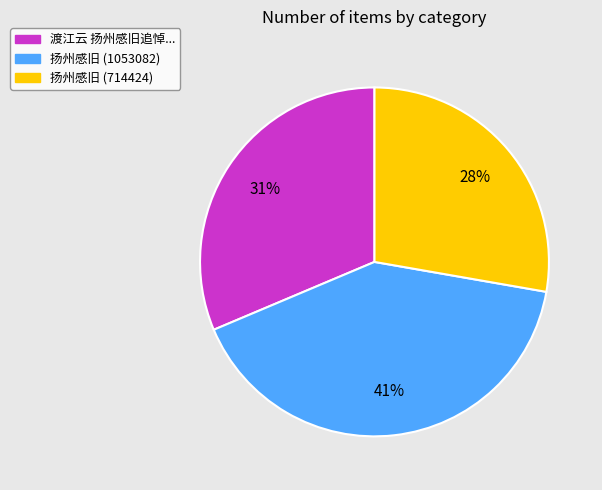

Approximately how many times larger is the value at 扬州感旧 (714424) compared to 扬州感旧 (1053082)?

0.7